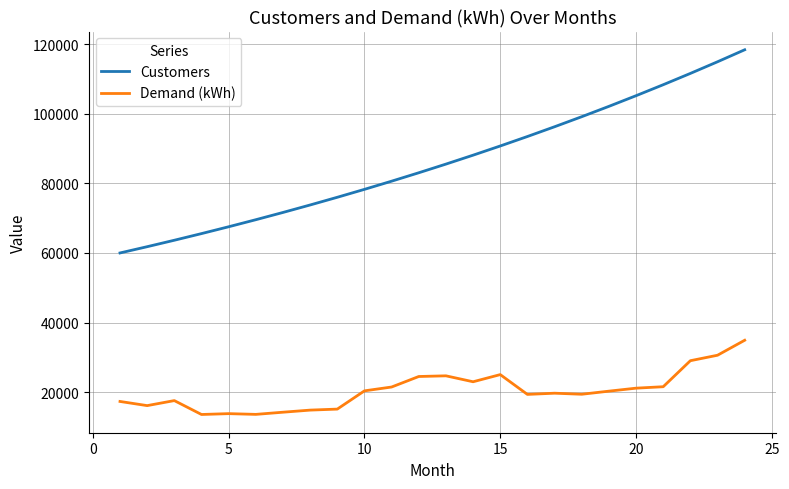

How many series are shown in this chart?

2